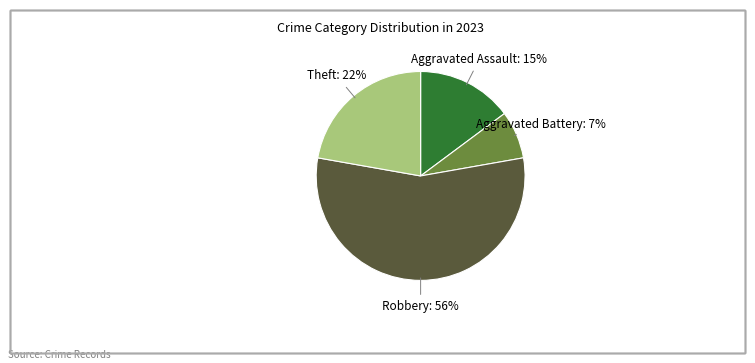

Is there any slice that represents more than half of the pie?

Yes